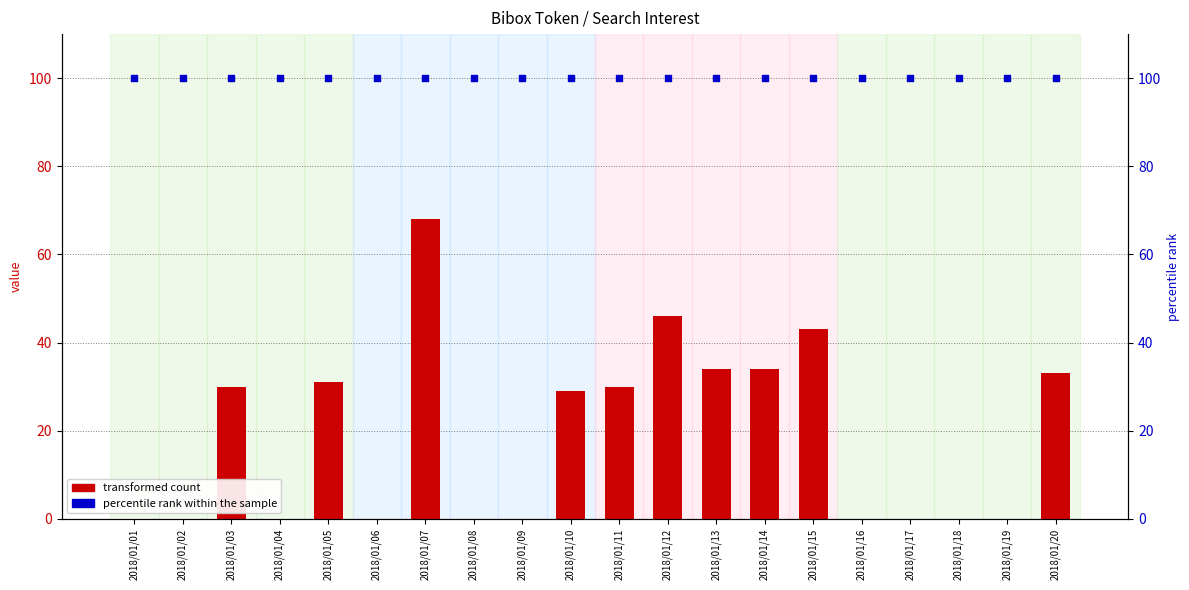

What is the total value across all series at 2018/01/05?

131